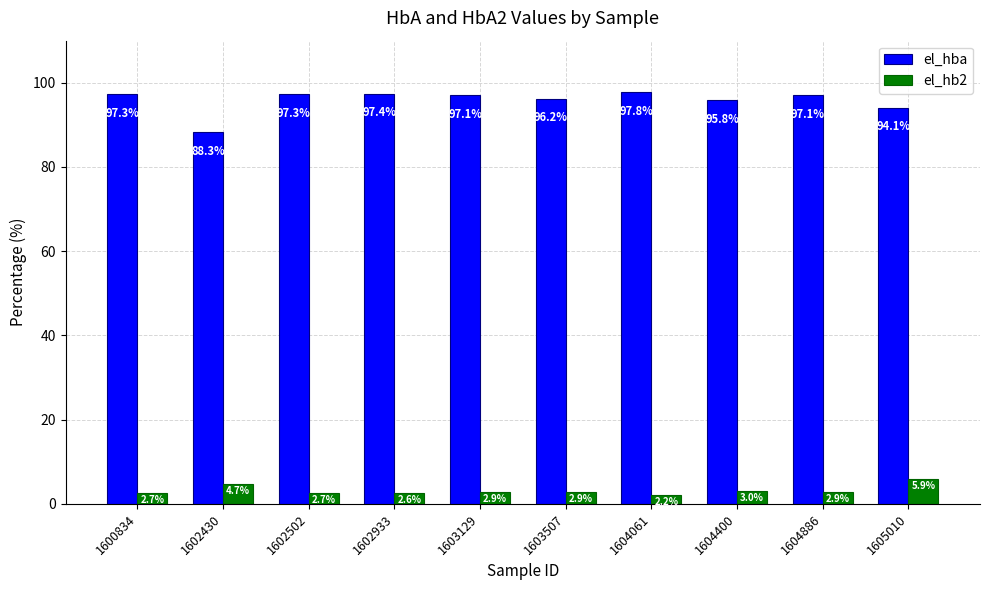

Rank the series by their average value, from lowest to highest.

el_hb2, el_hba